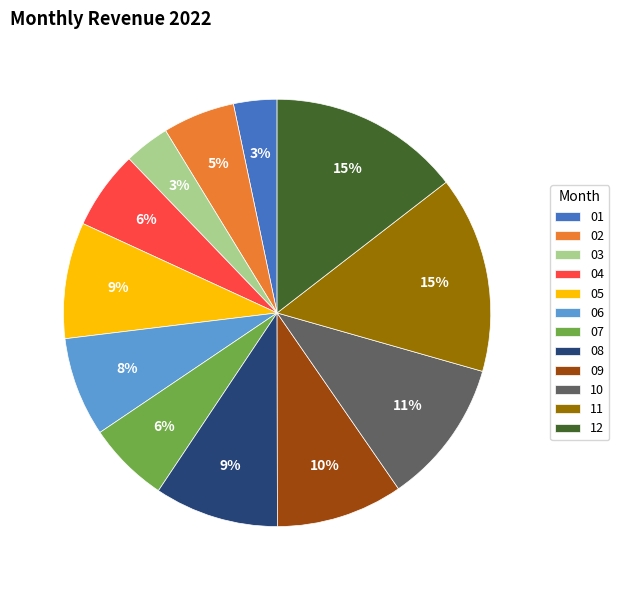

What percentage is the 03 slice, to the nearest percent?

3%